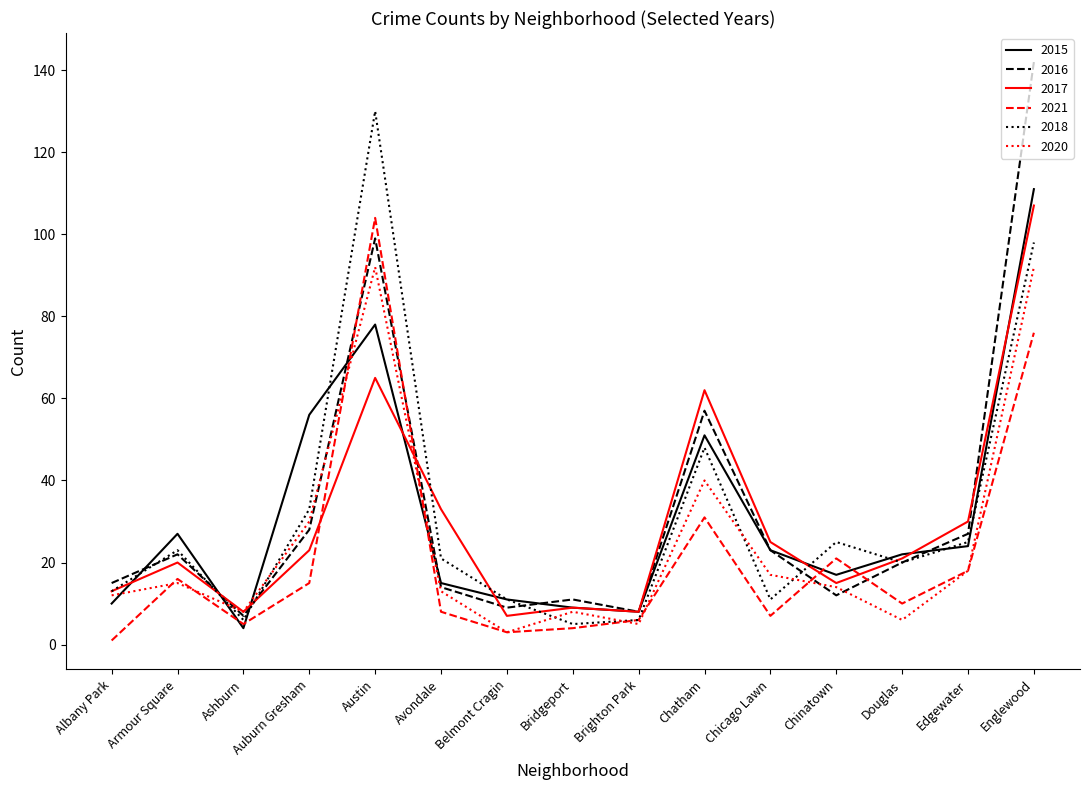

At which category is the sum across all series the highest?

Englewood